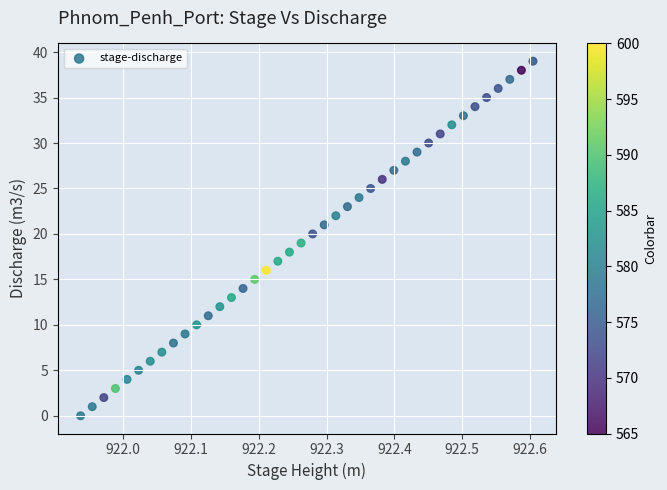

What is the range of Y values (max minus min)?

39